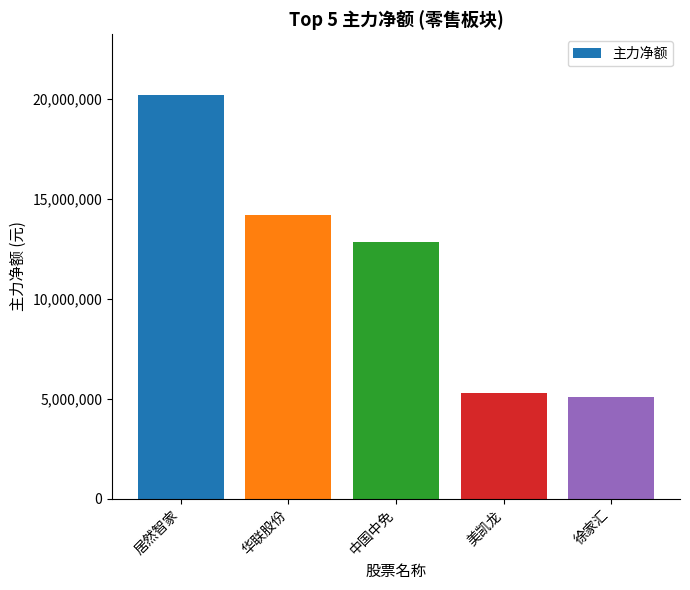

List the labels in order of value, smallest first.

徐家汇, 美凯龙, 中国中免, 华联股份, 居然智家